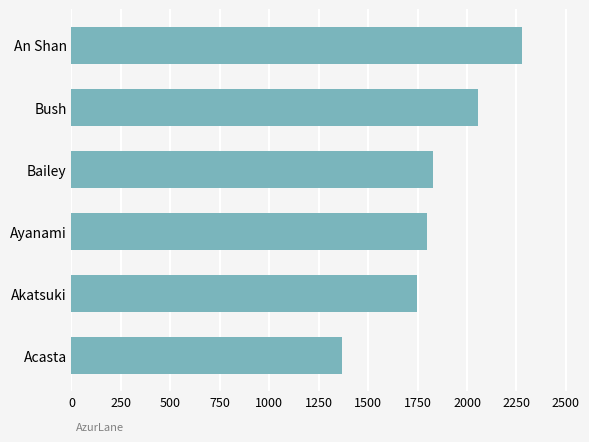

True or false: the data shows 2547 at Akatsuki.

False